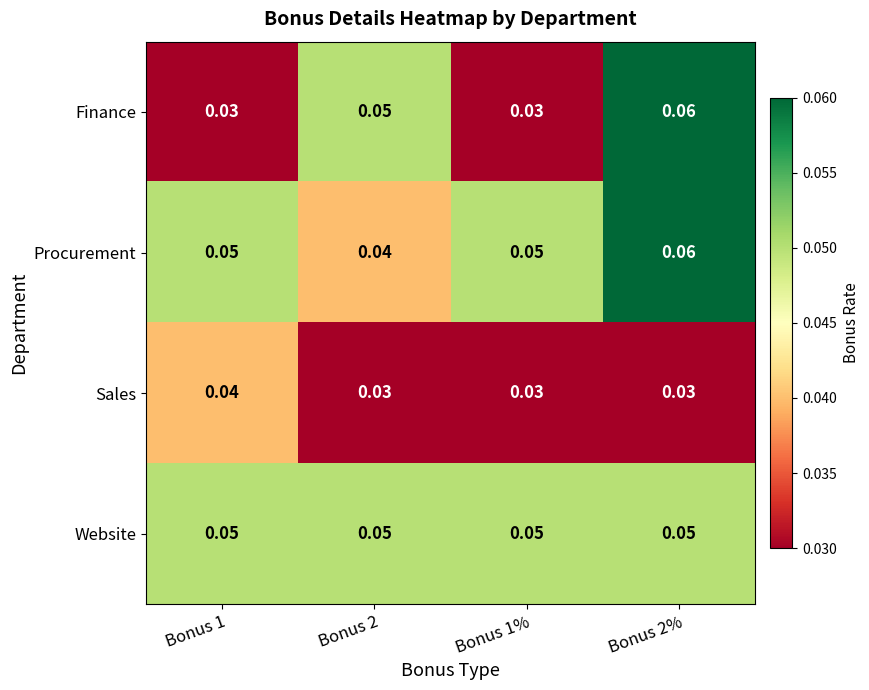

Between Bonus 2 and Bonus 1%, which series saw the biggest shift?

Finance